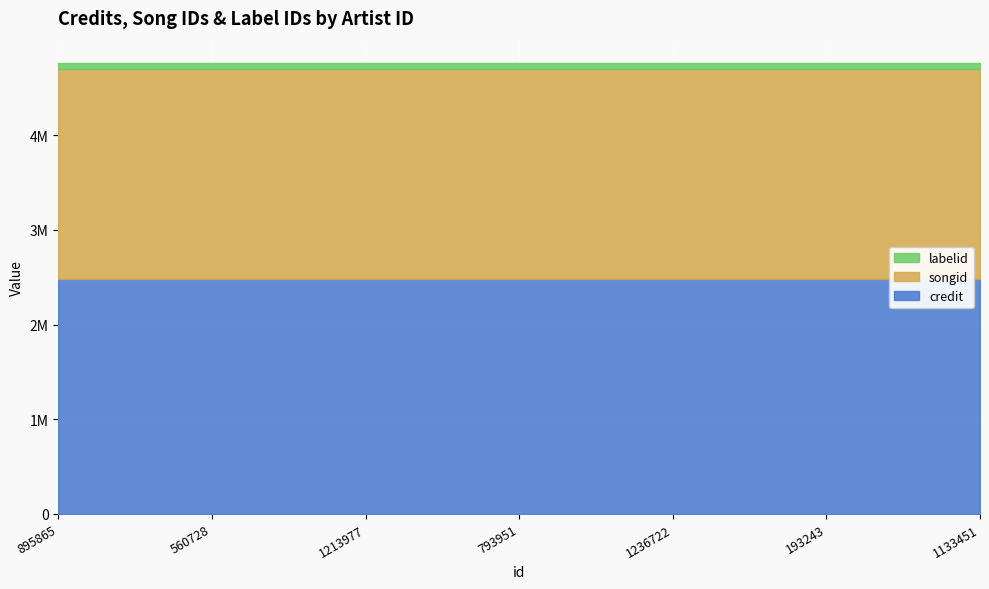

Rank the series by their maximum value, from highest to lowest.

credit, songid, labelid